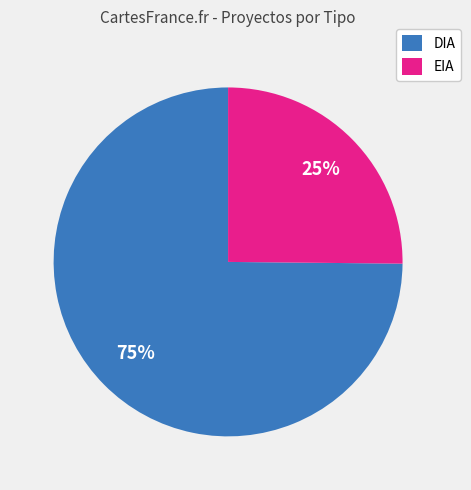

What is the ratio of the value at DIA to the value at EIA?

3.0